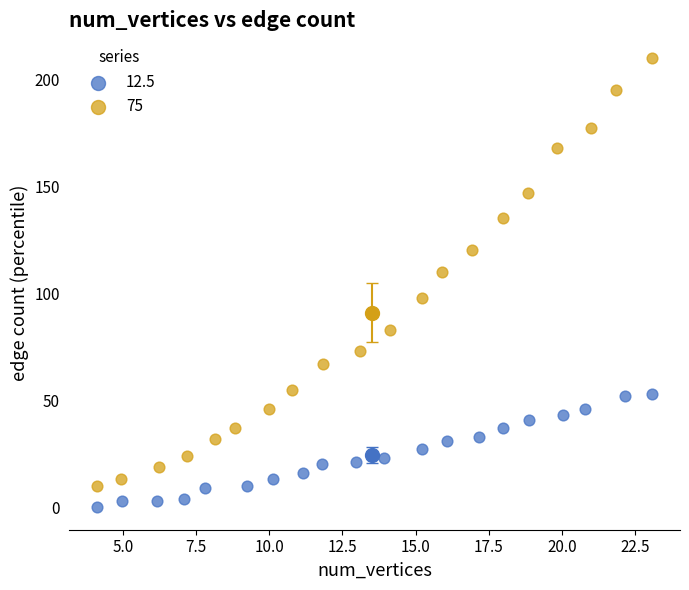

What are all the series names shown in the legend?

12.5, 75